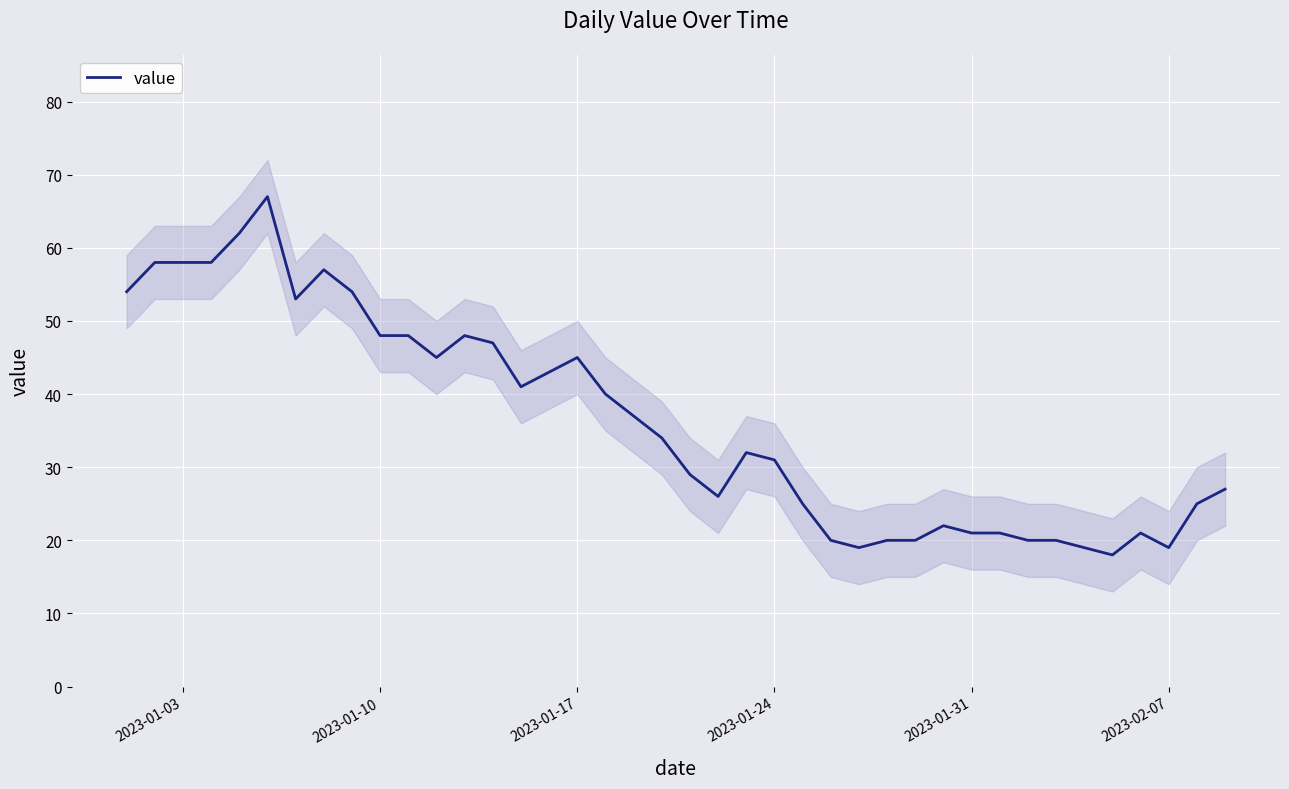

True or false: the data shows 19 at 2023-01-24.

False